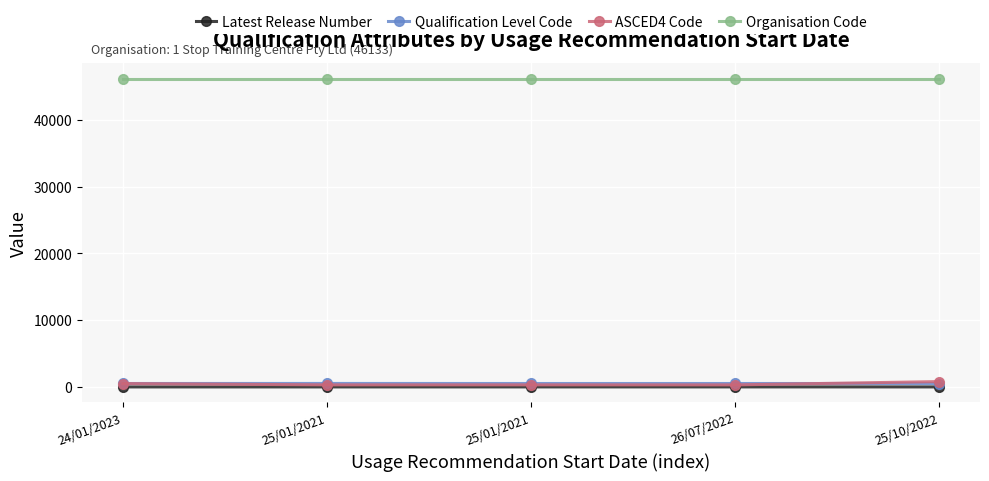

True or false: Organisation Code and Latest Release Number cross at least once.

False